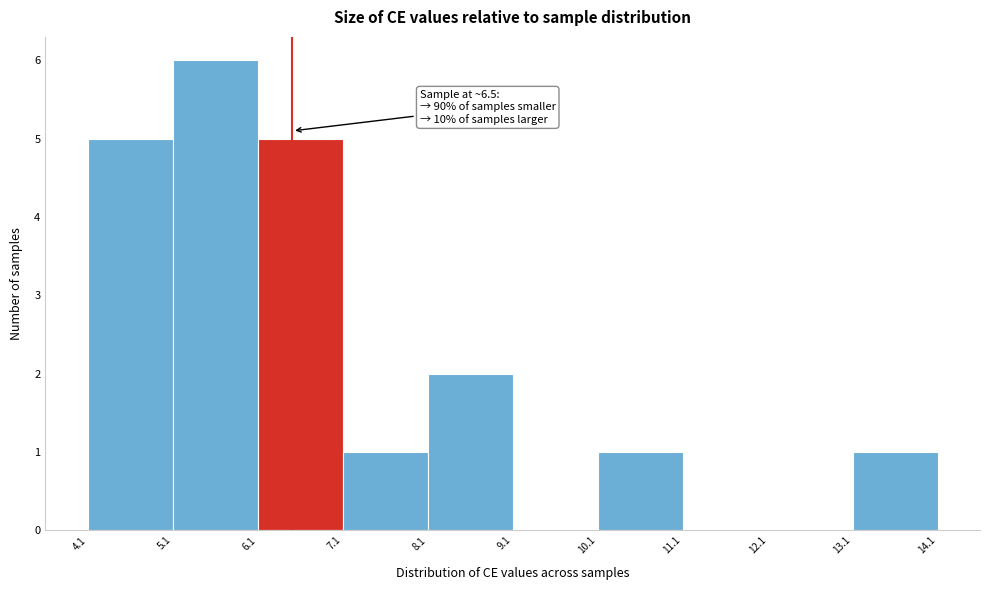

Which range on the x-axis has the tallest bar?

5.1 to 6.1